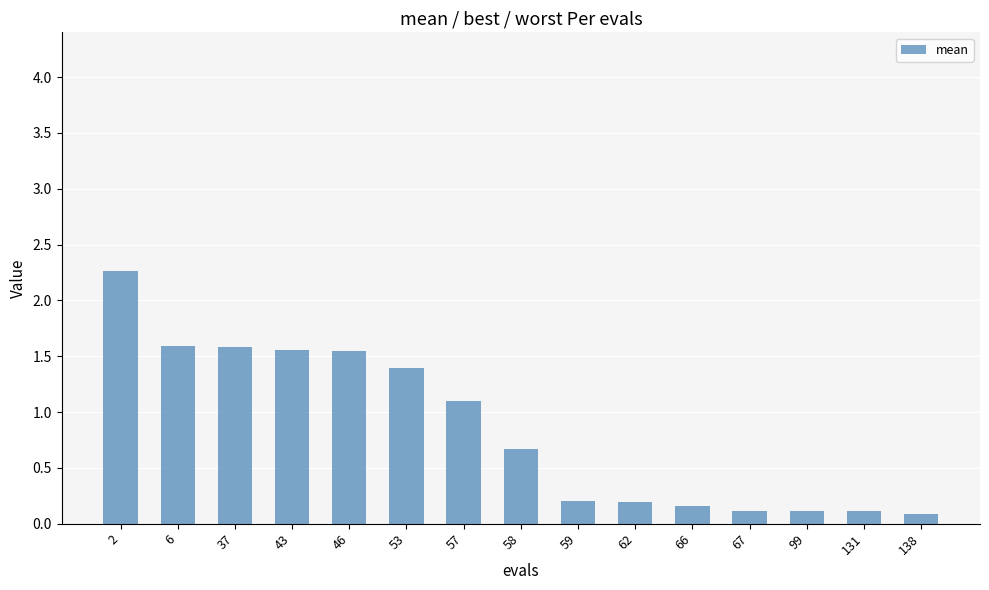

What is the difference between the maximum and minimum values?

2.2